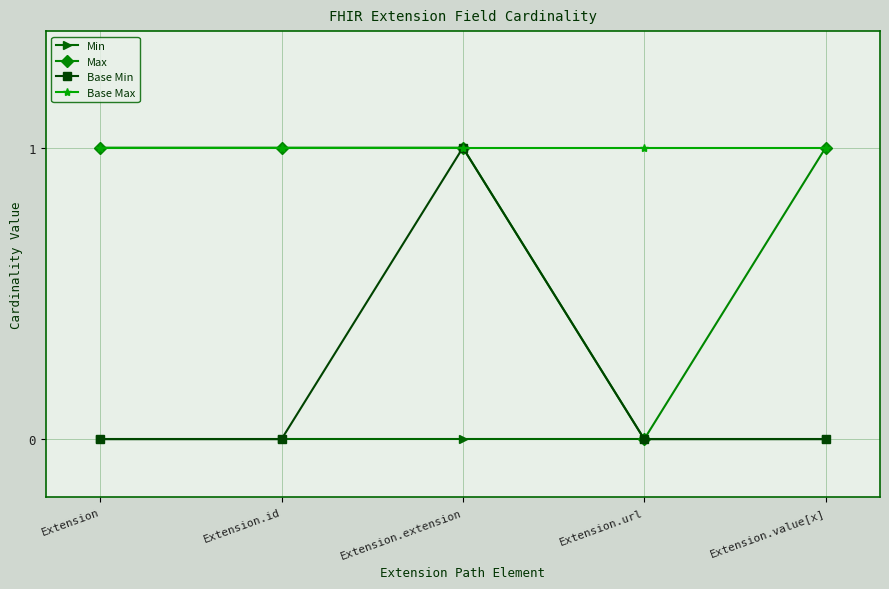

Is it true that Base Min equals 0 at Extension?

True